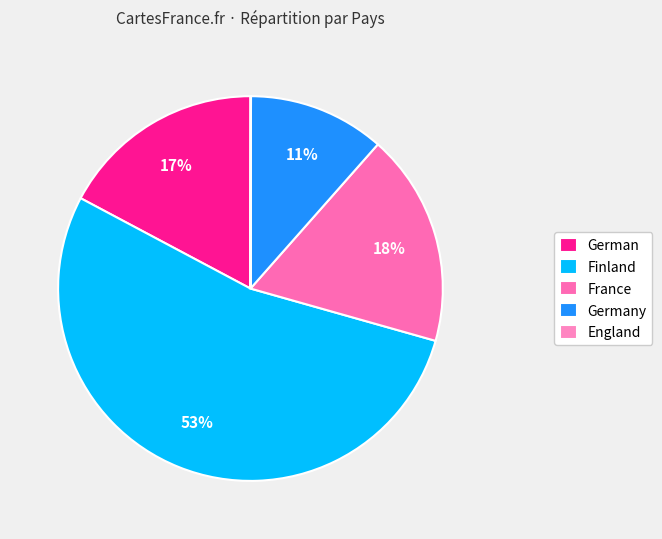

How many segments does this pie chart have?

5